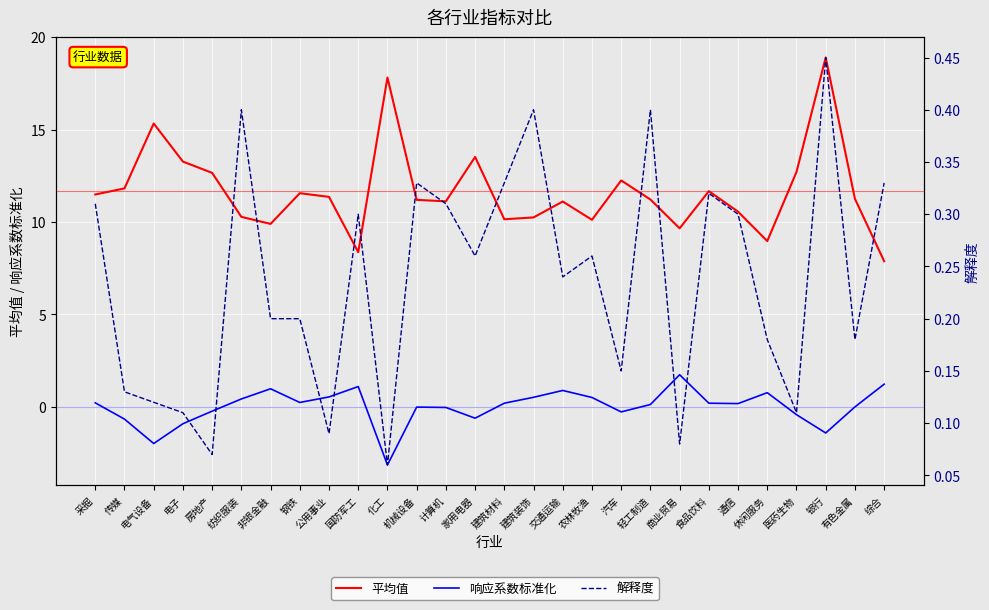

How many data points in 平均值 are less than 11?

10